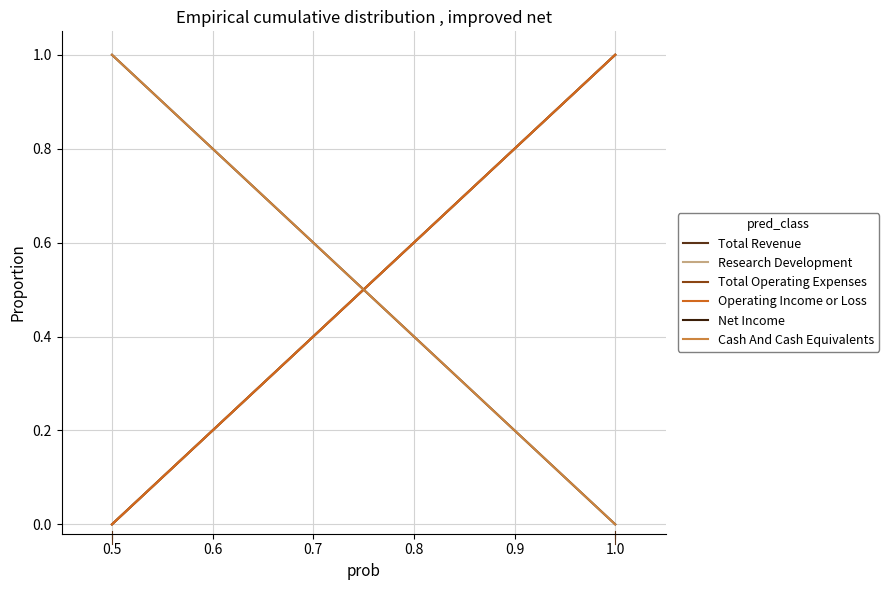

What is the greatest value displayed?

1